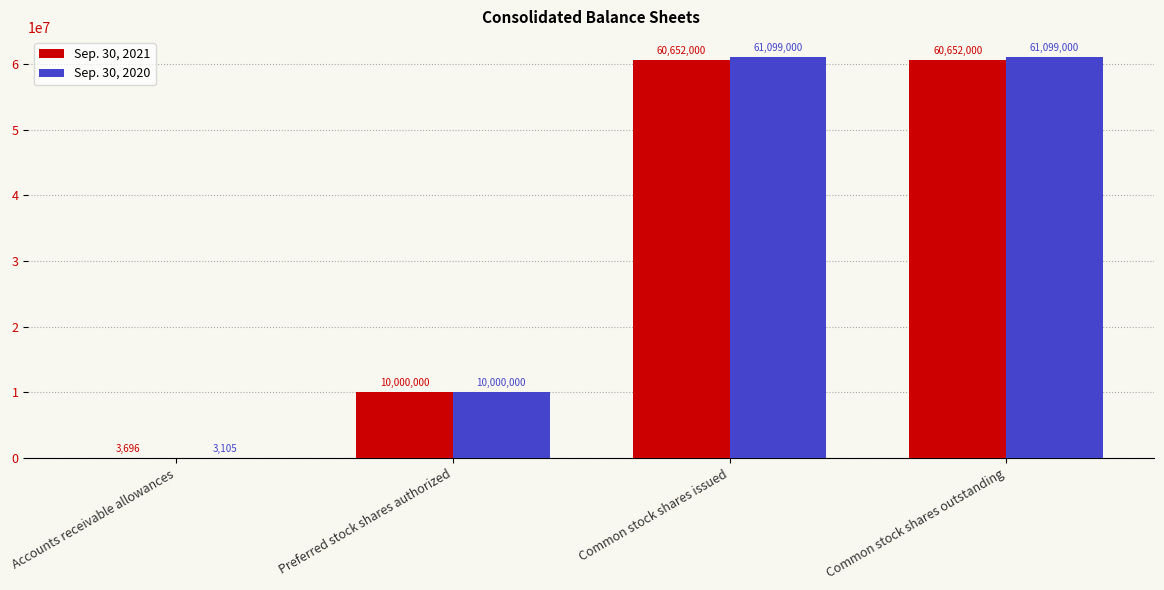

What is the sum of the Sep. 30, 2020 values at Common stock shares issued and Common stock shares outstanding?

122198000